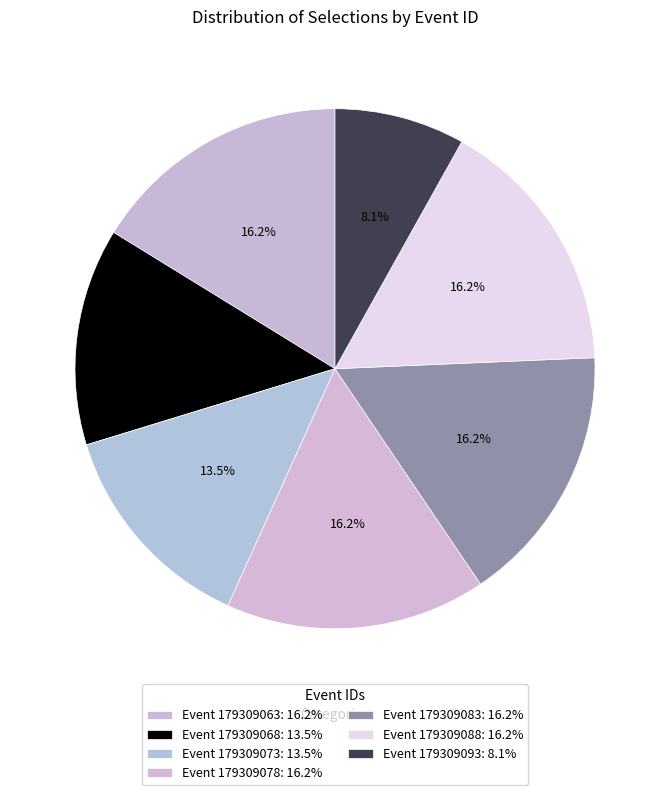

How many segments does this pie chart have?

7